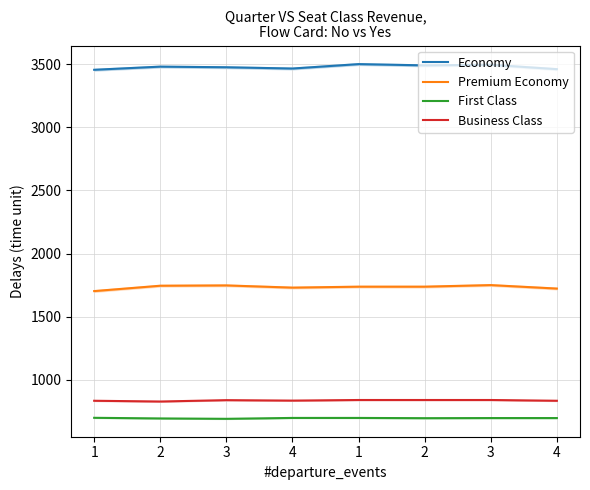

List the series in order of their peak value, highest first.

Economy, Premium Economy, Business Class, First Class